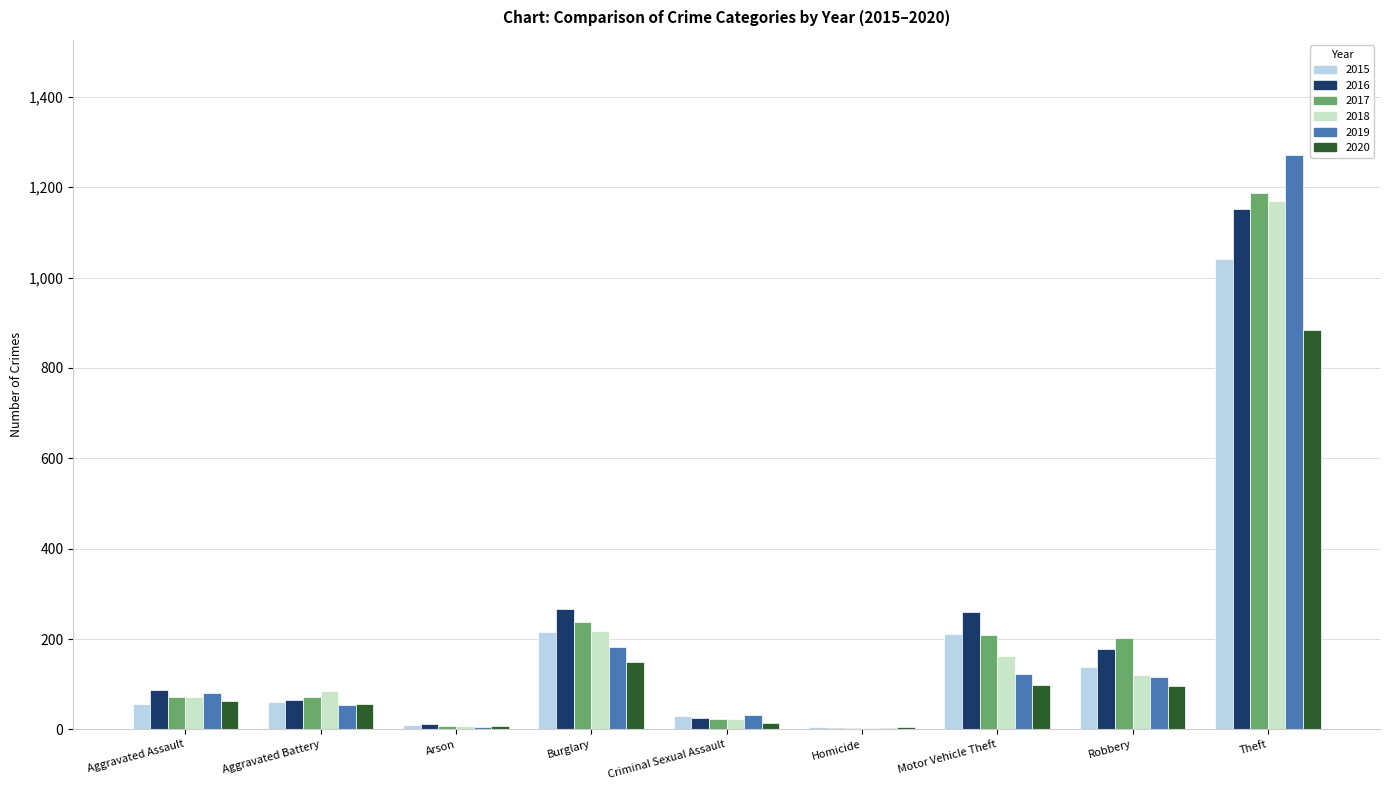

Which series has the widest spread of values?

2019